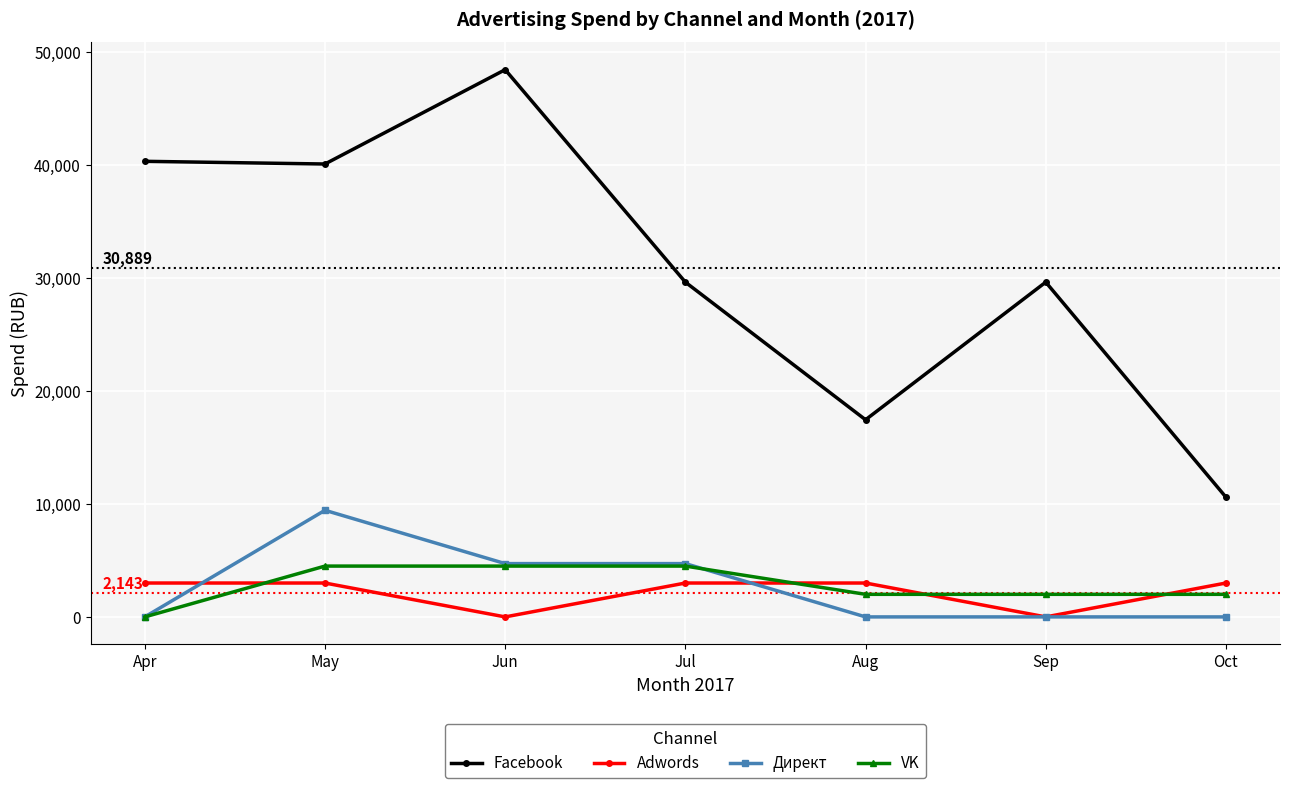

Count the number of categories in the chart.

7